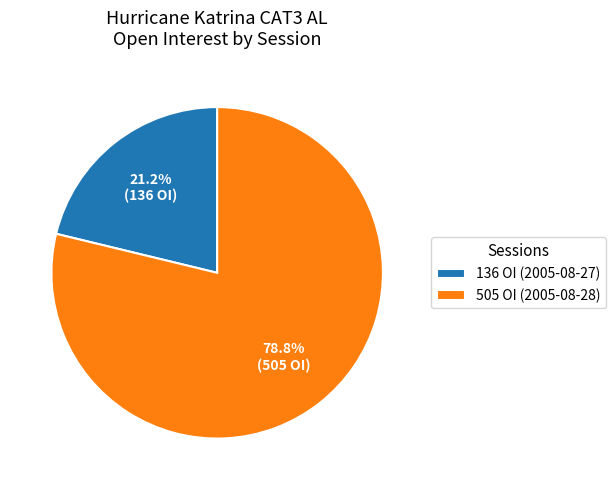

What is the ratio of the value at 136 OI (2005-08-27) to the value at 505 OI (2005-08-28)?

0.3